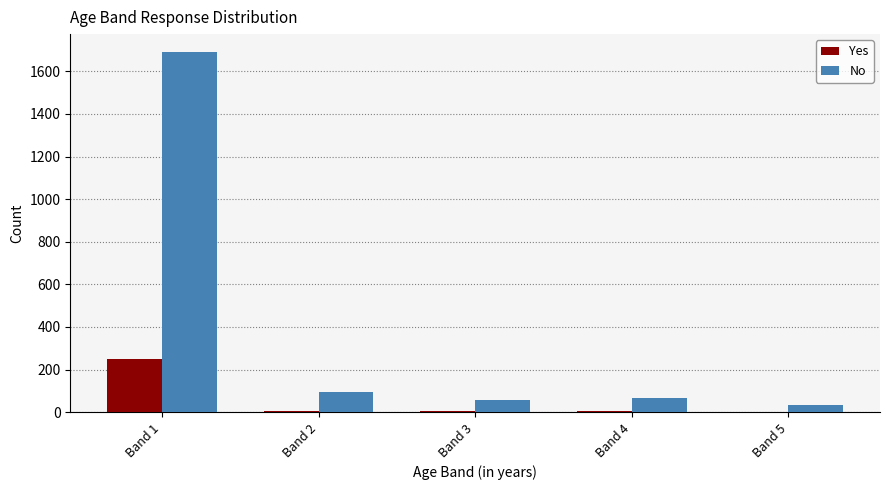

Which series changed the most between Band 4 and Band 5?

No